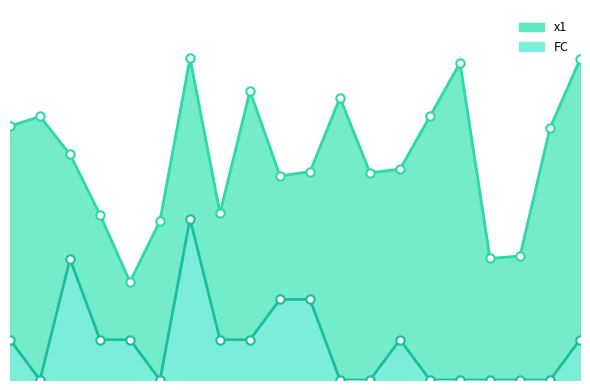

The value of FC_line at 18 is -2.3. True or false?

False